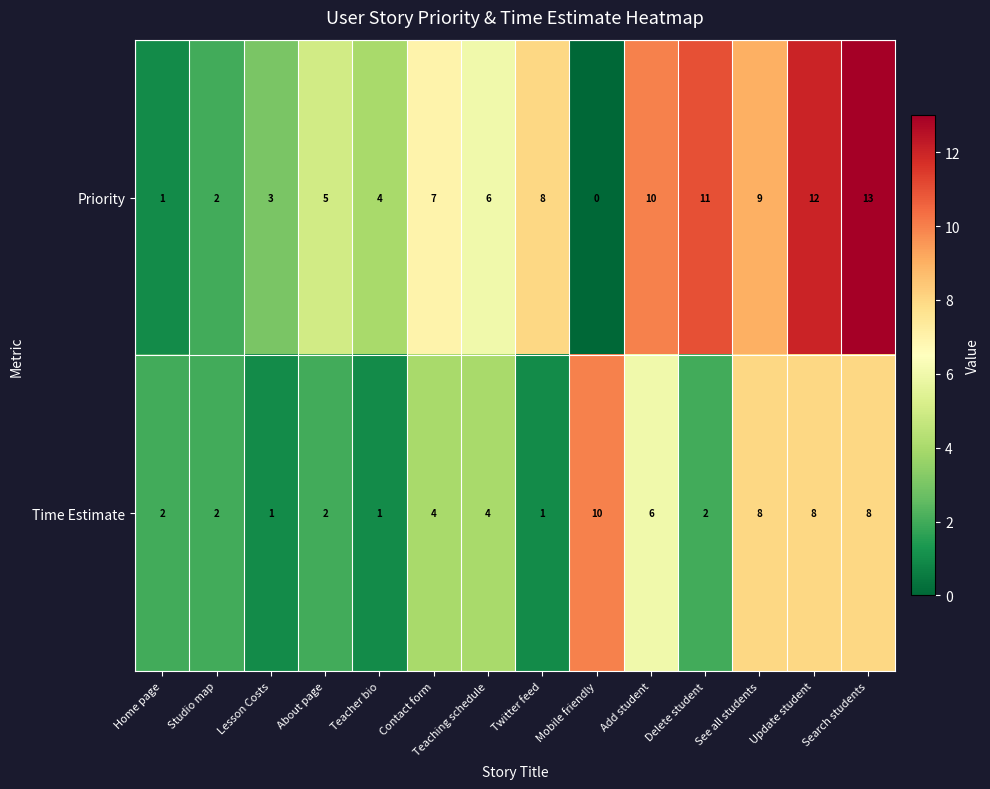

Read the Priority value at Teaching schedule, to the nearest 5.

5